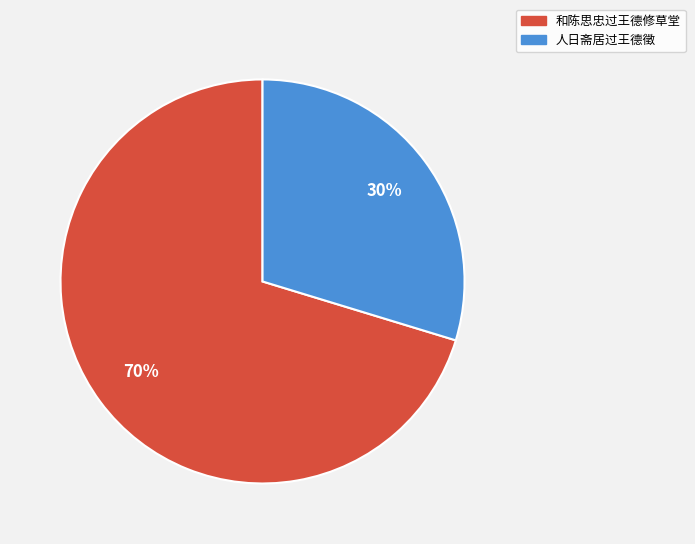

What is the smallest slice in the pie chart?

人日斋居过王德徵